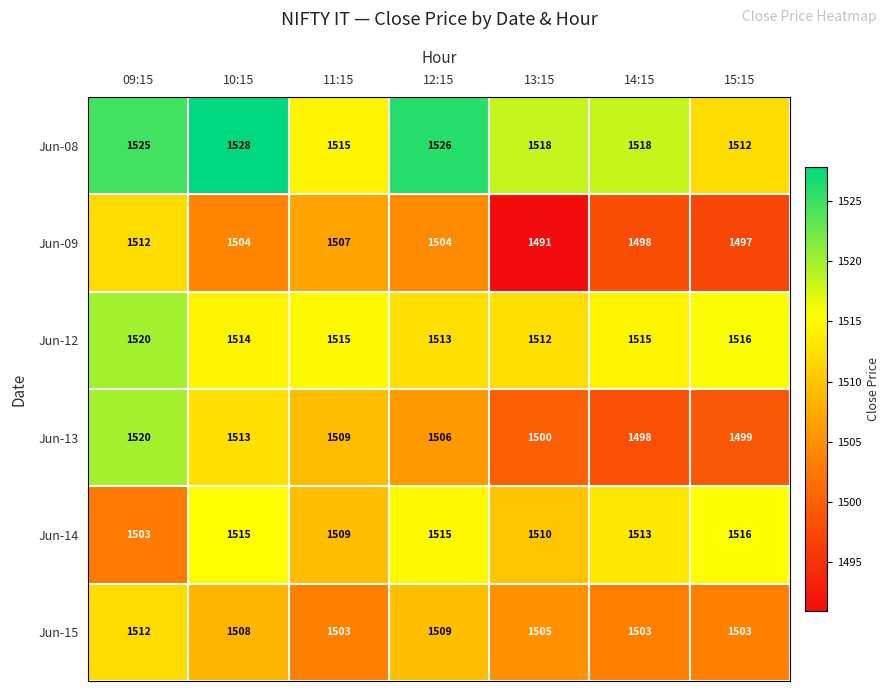

How many series are shown in this chart?

6